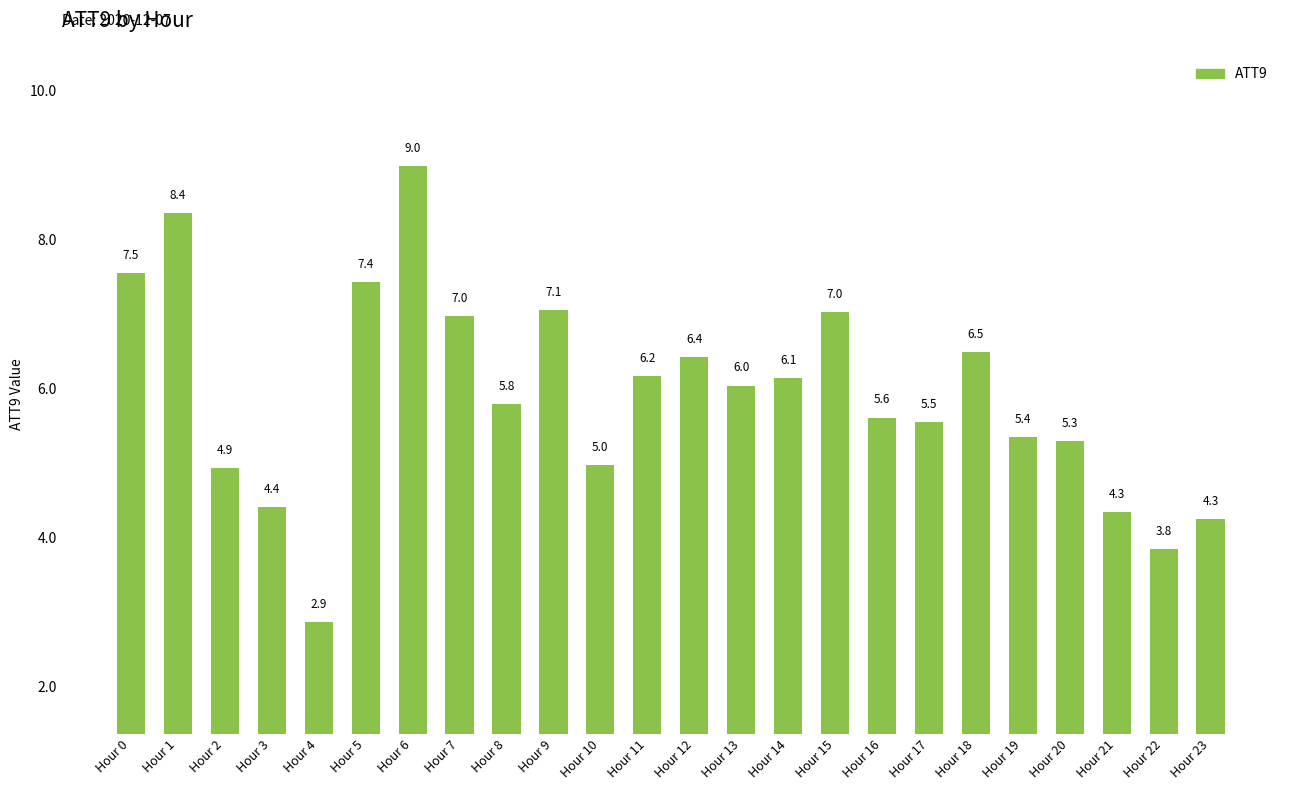

Reading right to left, list all the values displayed in this chart.

Hour 23=4.3	Hour 22=3.8	Hour 21=4.3	Hour 20=5.3	Hour 19=5.4	Hour 18=6.5	Hour 17=5.5	Hour 16=5.6	Hour 15=7.0	Hour 14=6.1	Hour 13=6.0	Hour 12=6.4	Hour 11=6.2	Hour 10=5.0	Hour 9=7.1	Hour 8=5.8	Hour 7=7.0	Hour 6=9.0	Hour 5=7.4	Hour 4=2.9	Hour 3=4.4	Hour 2=4.9	Hour 1=8.4	Hour 0=7.5